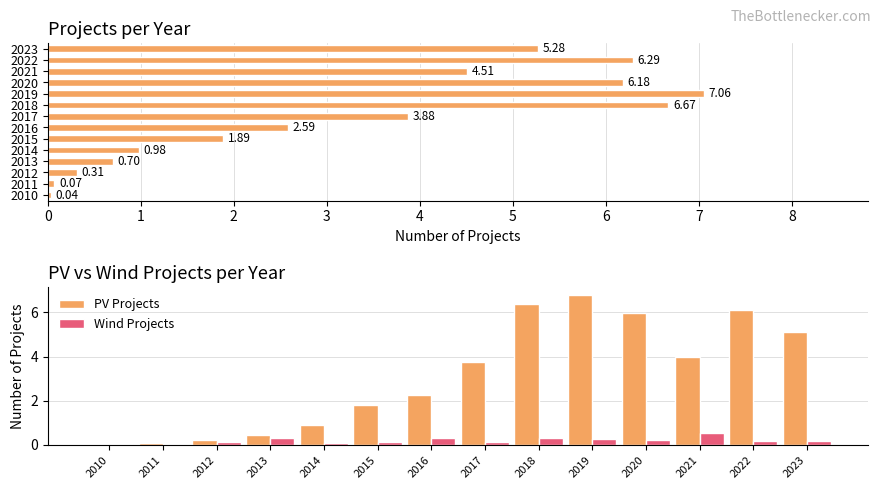

Reading left to right, transcribe all the data shown in this chart.

PV Projects: 0.0	0.1	0.2	0.4	0.9	1.8	2.3	3.8	6.4	6.8	6.0	4.0	6.1	5.1
Wind Projects: 0.0	0.0	0.1	0.3	0.1	0.1	0.3	0.1	0.3	0.2	0.2	0.5	0.2	0.2